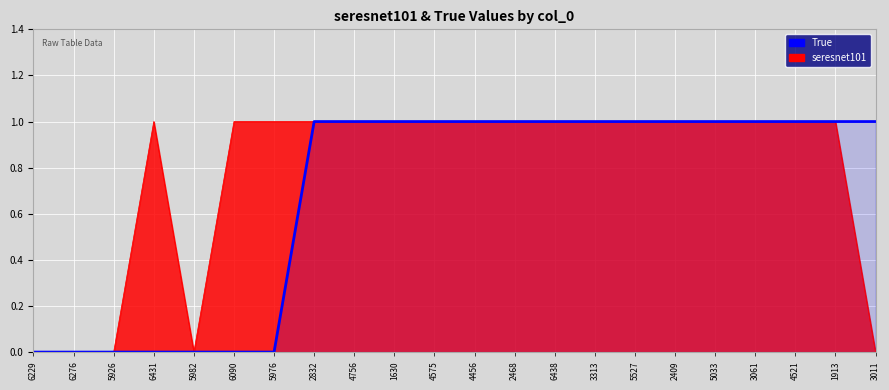

Rank the categories by value from lowest to highest.

6229, 6276, 5926, 6431, 5982, 6090, 5976, 2832, 4756, 1630, 4575, 4456, 2468, 6438, 3313, 5527, 2409, 5033, 3061, 4521, 1913, 3011